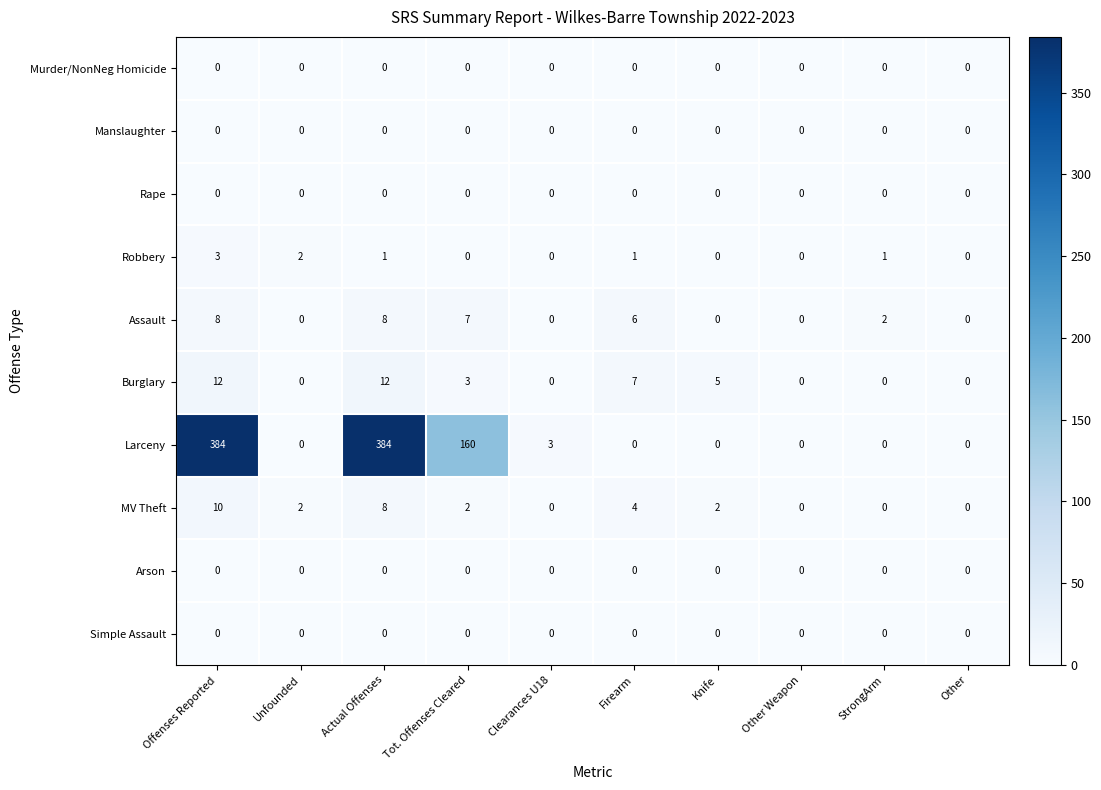

What is the greatest value displayed?

384